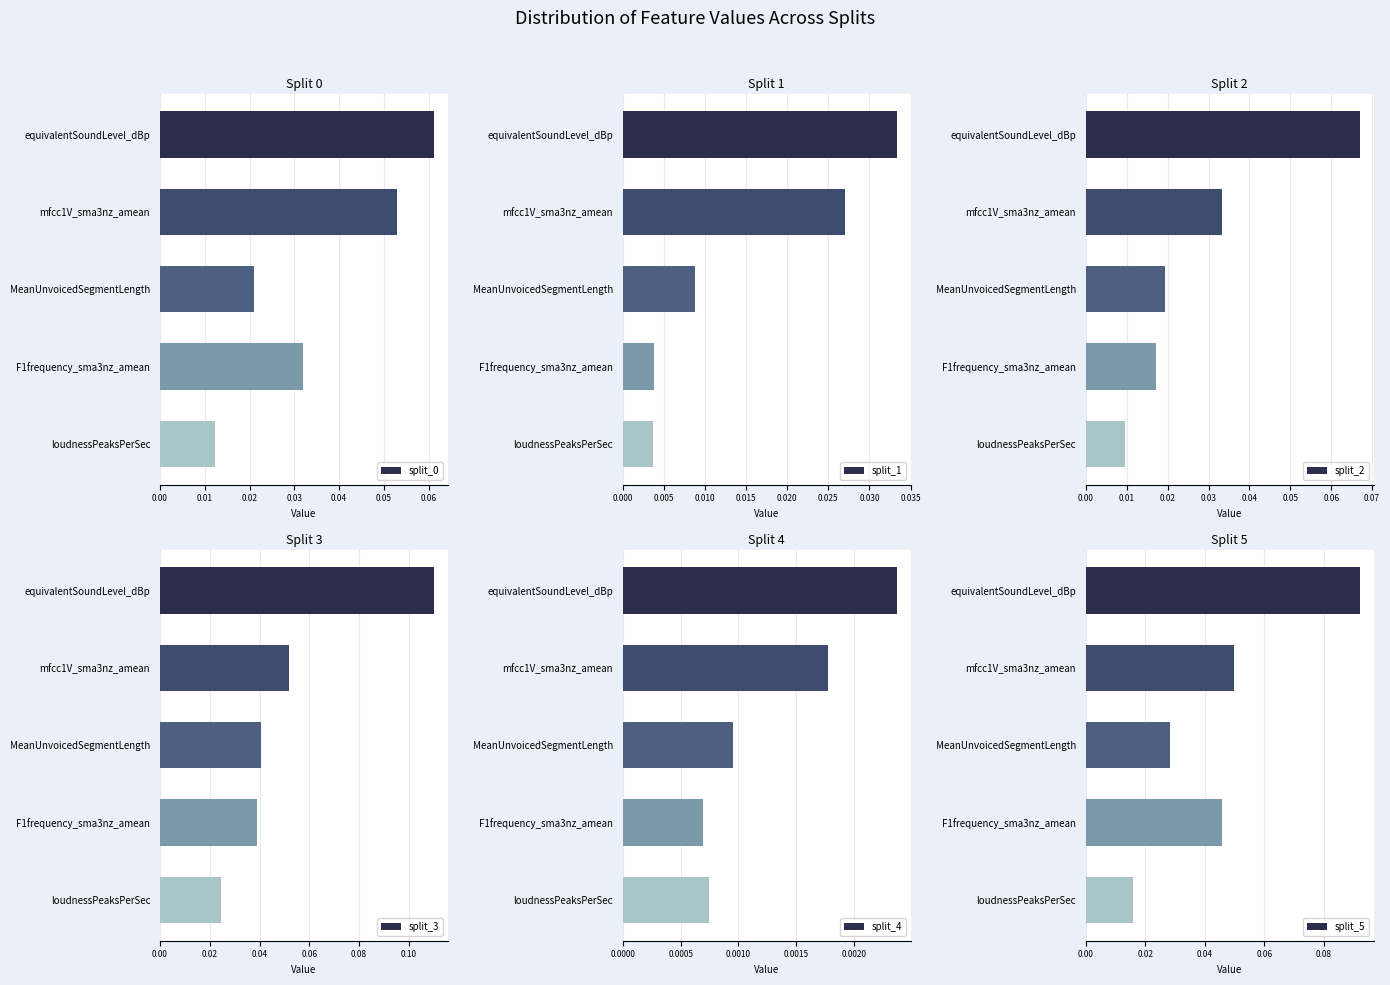

Rank the categories by split_4 value from highest to lowest.

equivalentSoundLevel_dBp, mfcc1V_sma3nz_amean, MeanUnvoicedSegmentLength, loudnessPeaksPerSec, F1frequency_sma3nz_amean